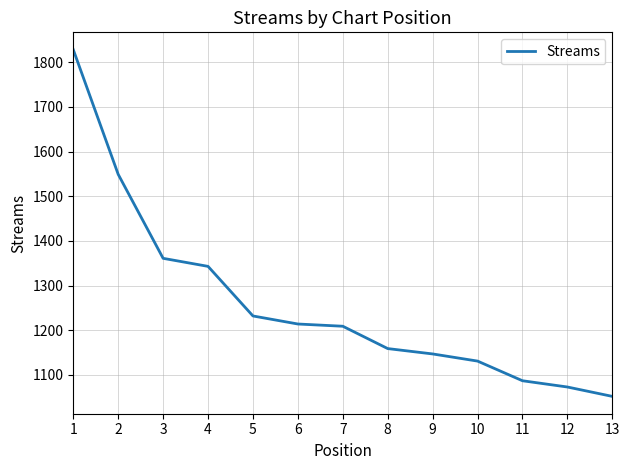

Does the chart have visible grid lines?

Yes